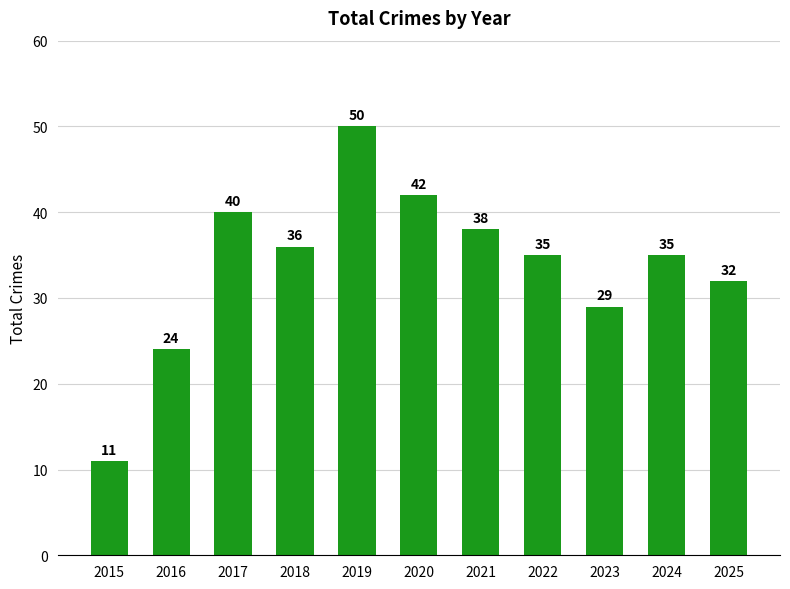

Is it true that the value at 2021 is 23?

False